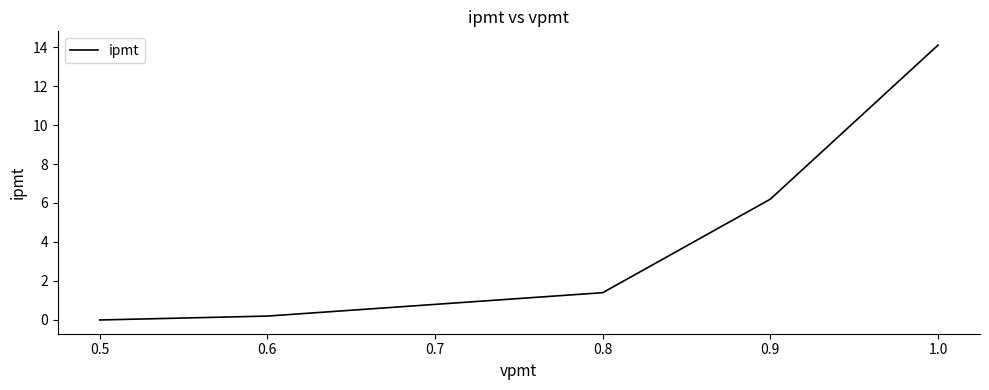

True or false: the data has more than 2 interior local peaks.

False